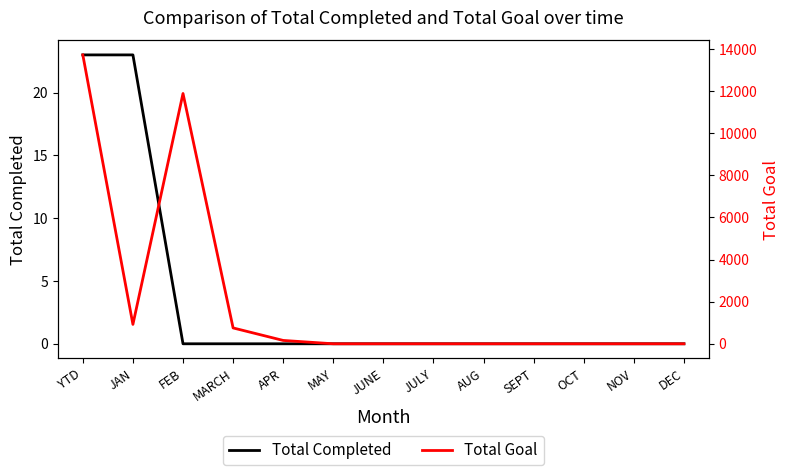

What is the approximate value of Total Goal at MARCH, to the nearest 10?

750